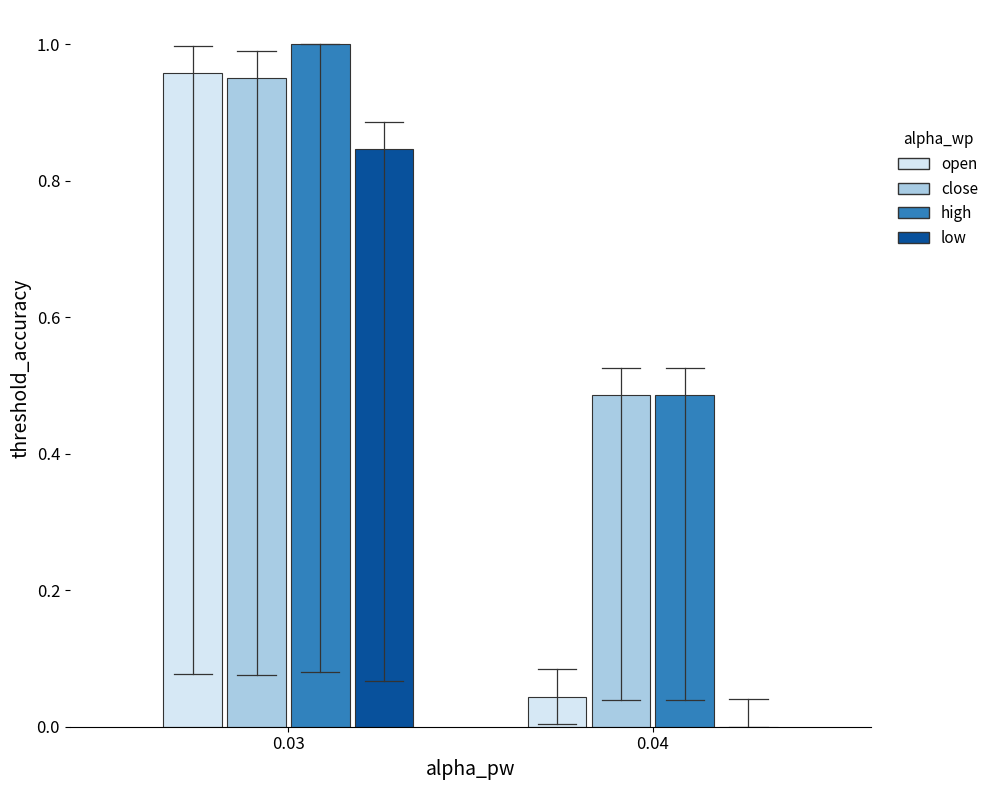

True or false: high has a value of 1.3 at 0.03.

False